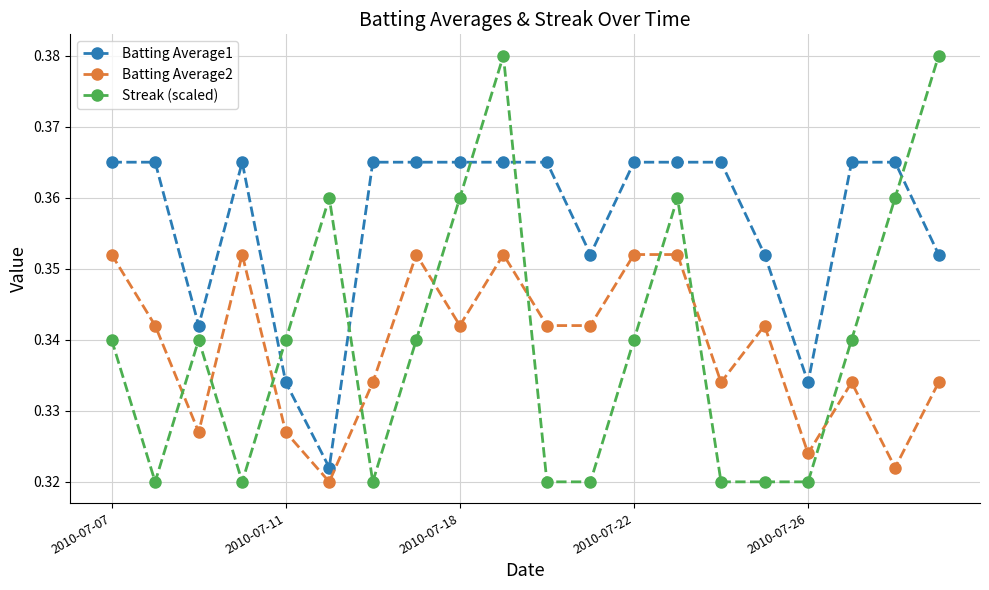

True or false: Batting Average1 and Batting Average2 intersect in this chart.

False